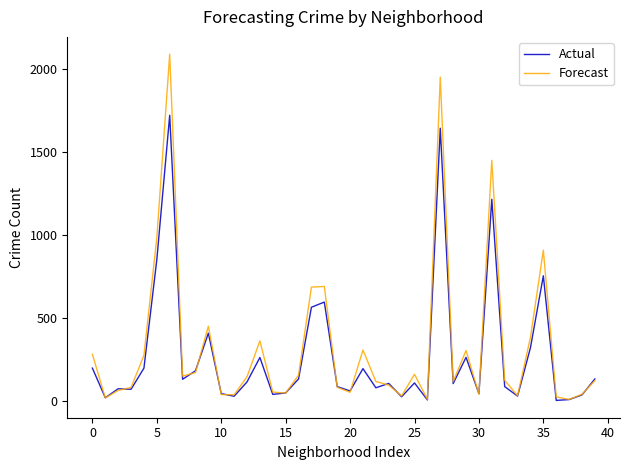

What is the highest value of the Forecast series?

2086